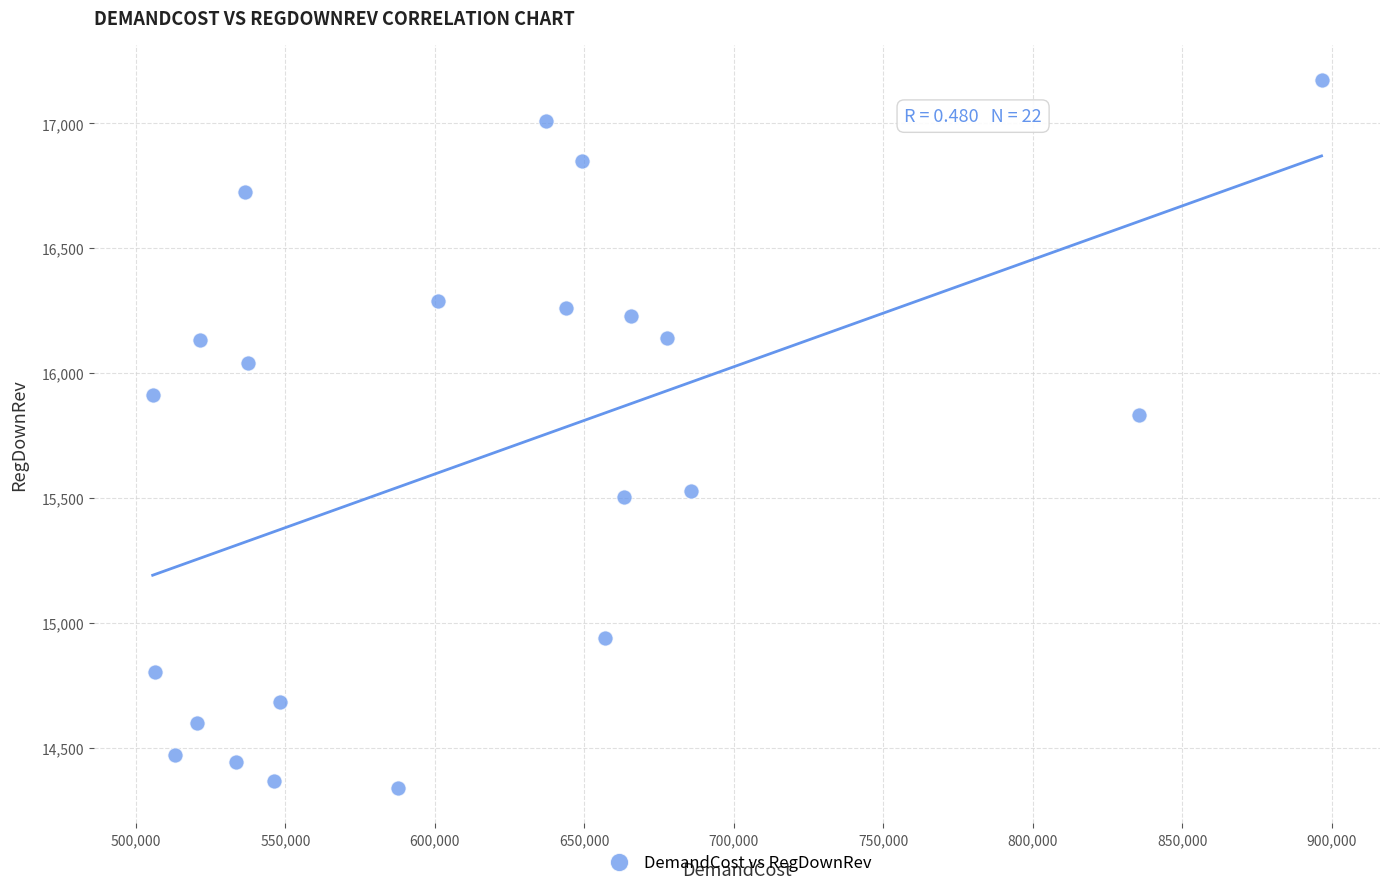

What Y value in the scatter plot is closest to 15756?

15831.3